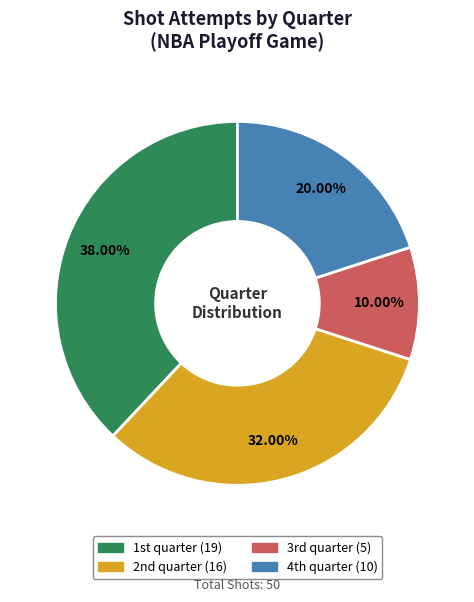

Is there a majority slice in this chart?

No